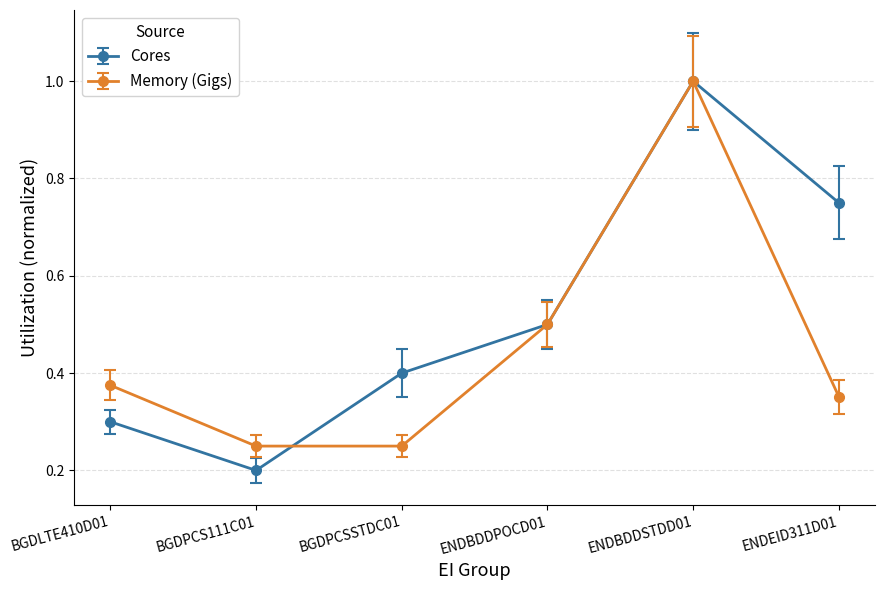

What is the sum of the Cores values at BGDPCSSTDC01 and ENDBDDSTDD01?

1.4